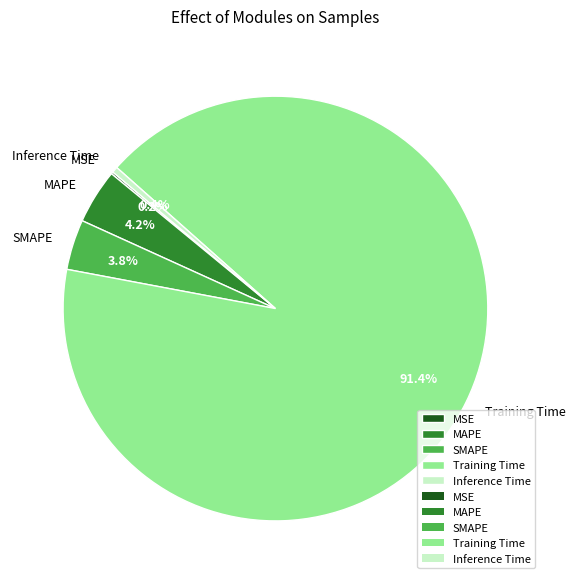

Is there any slice that represents more than half of the pie?

Yes